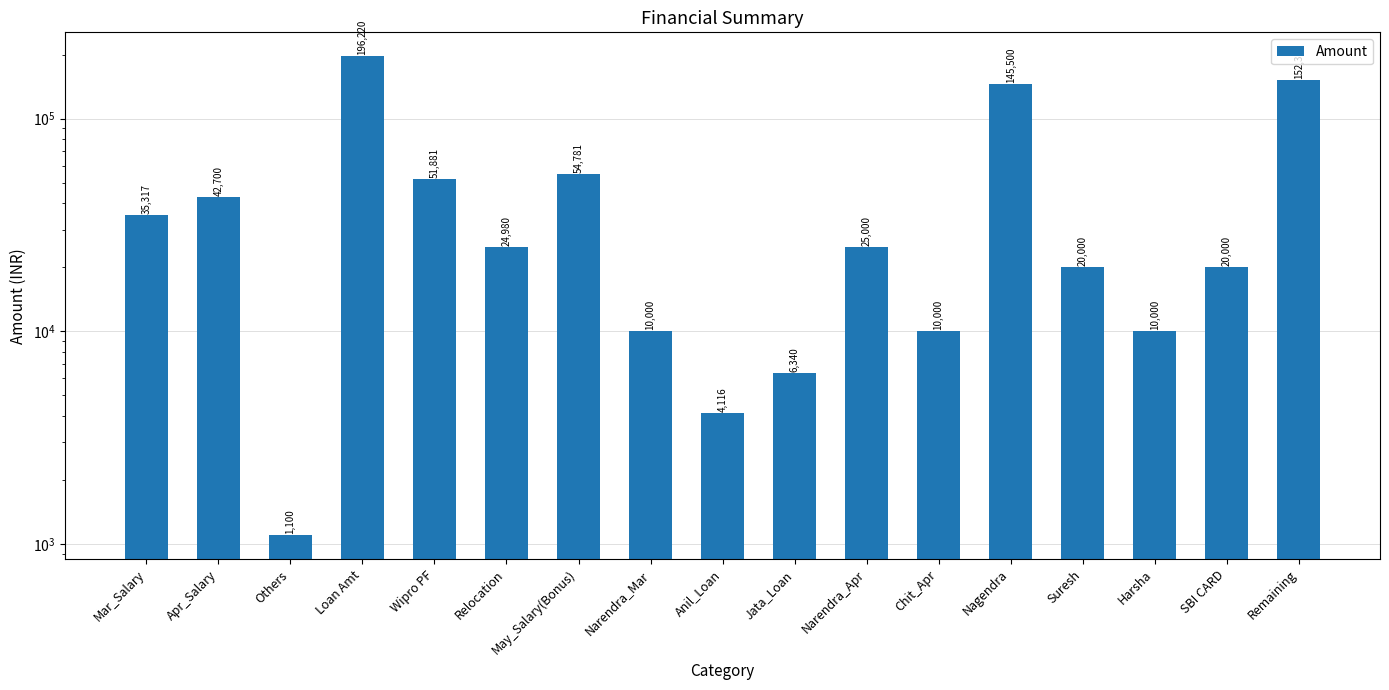

What is the difference between the values at Nagendra and Apr_Salary?

102800